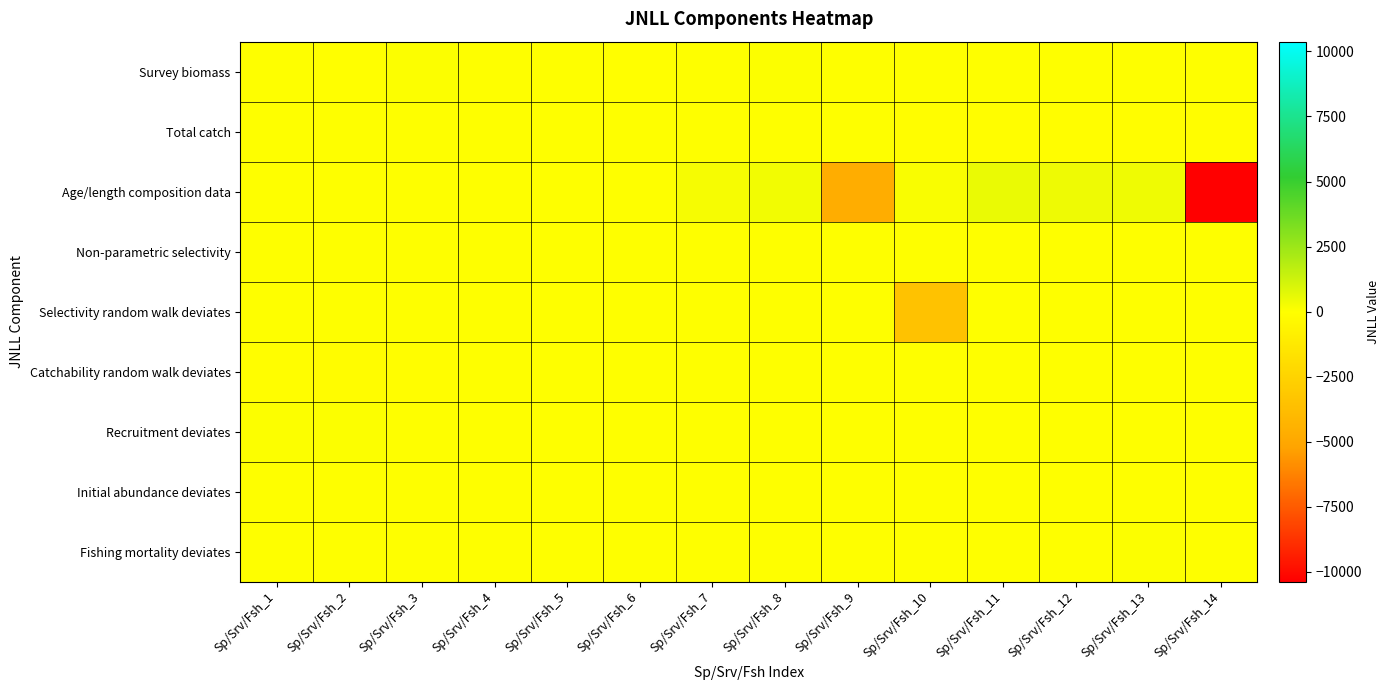

Between Sp/Srv/Fsh_1 and Sp/Srv/Fsh_13, which series saw the biggest shift?

Age/length composition data